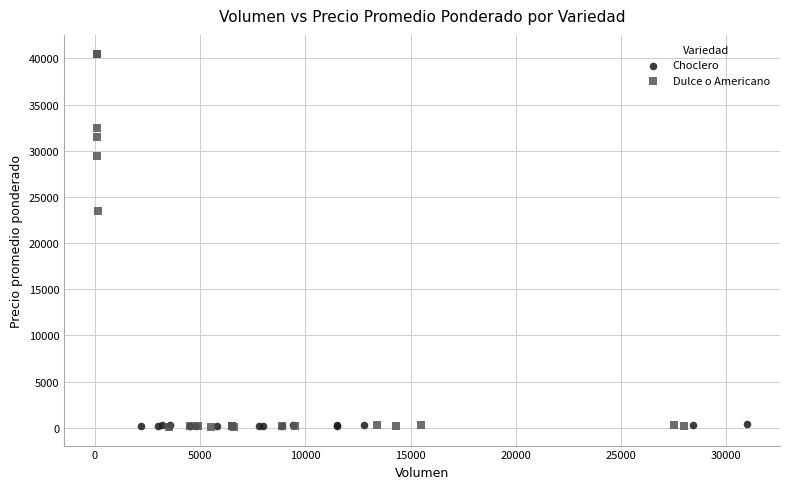

Which series reaches the maximum Y coordinate?

Dulce o Americano